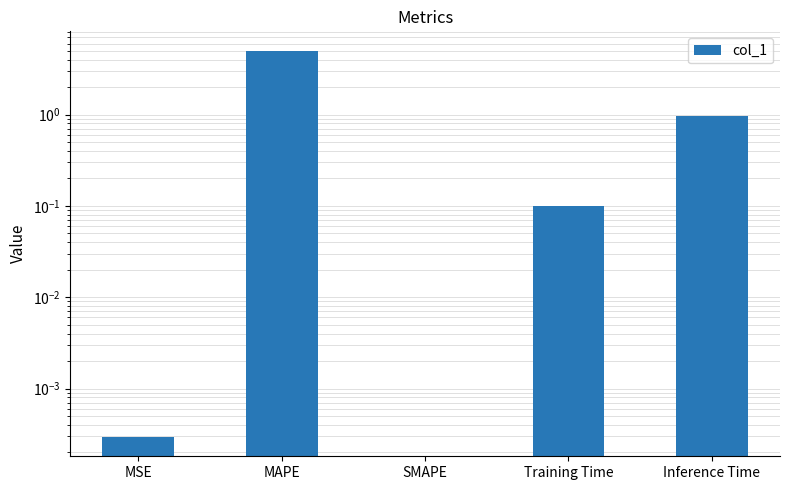

Reading right to left, what are all the values shown in this chart?

Inference Time=1.0	Training Time=0.1	SMAPE=0.0	MAPE=5.0	MSE=0.0